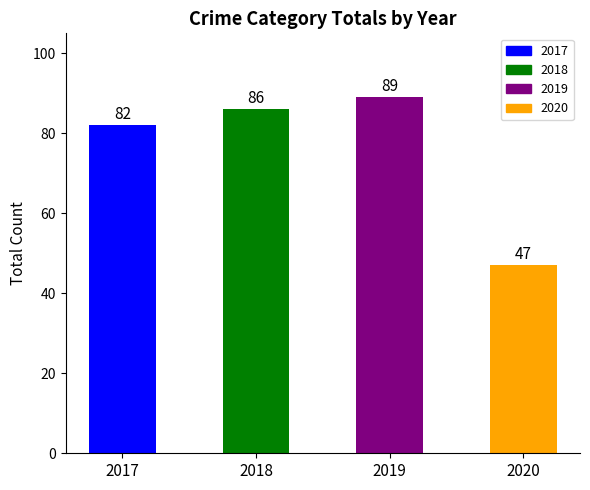

Count the number of data series in this chart.

1